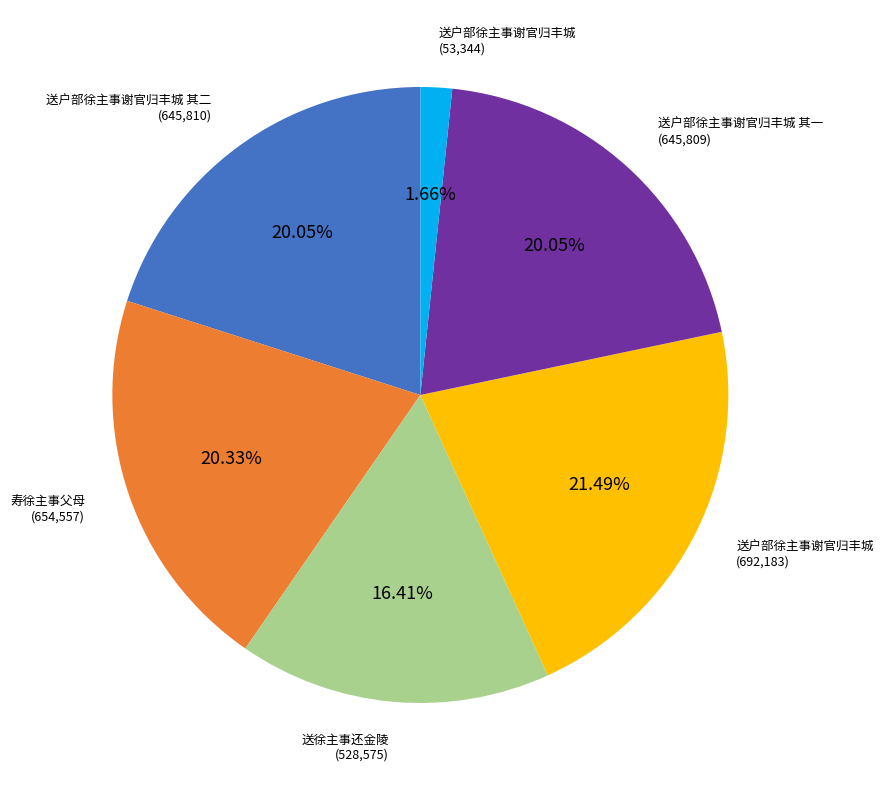

Is there any slice that represents more than half of the pie?

No